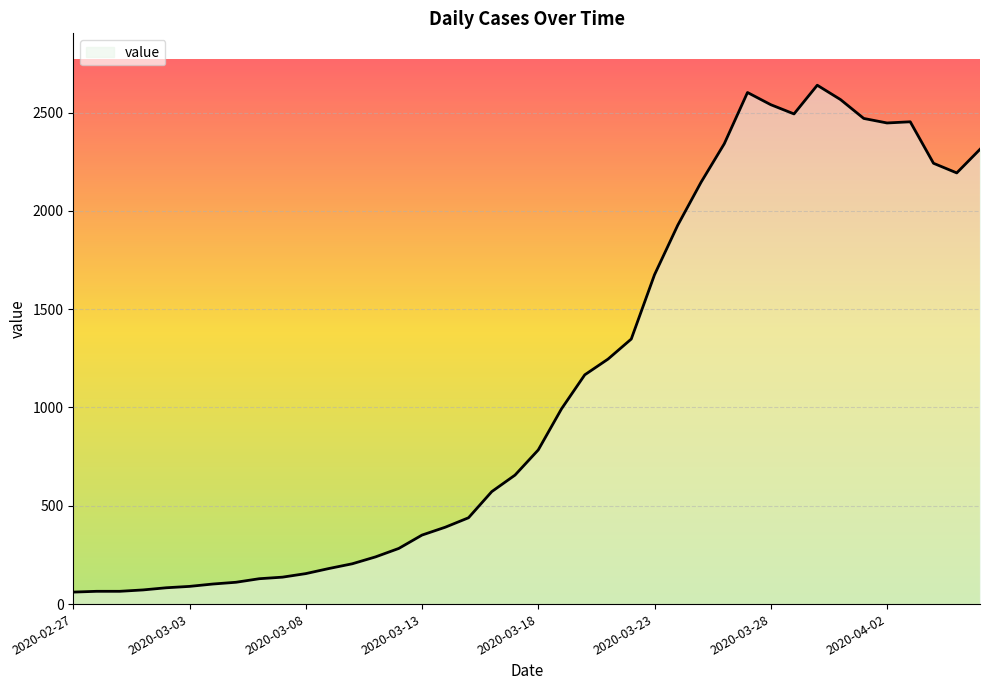

What is the greatest value displayed?

2639